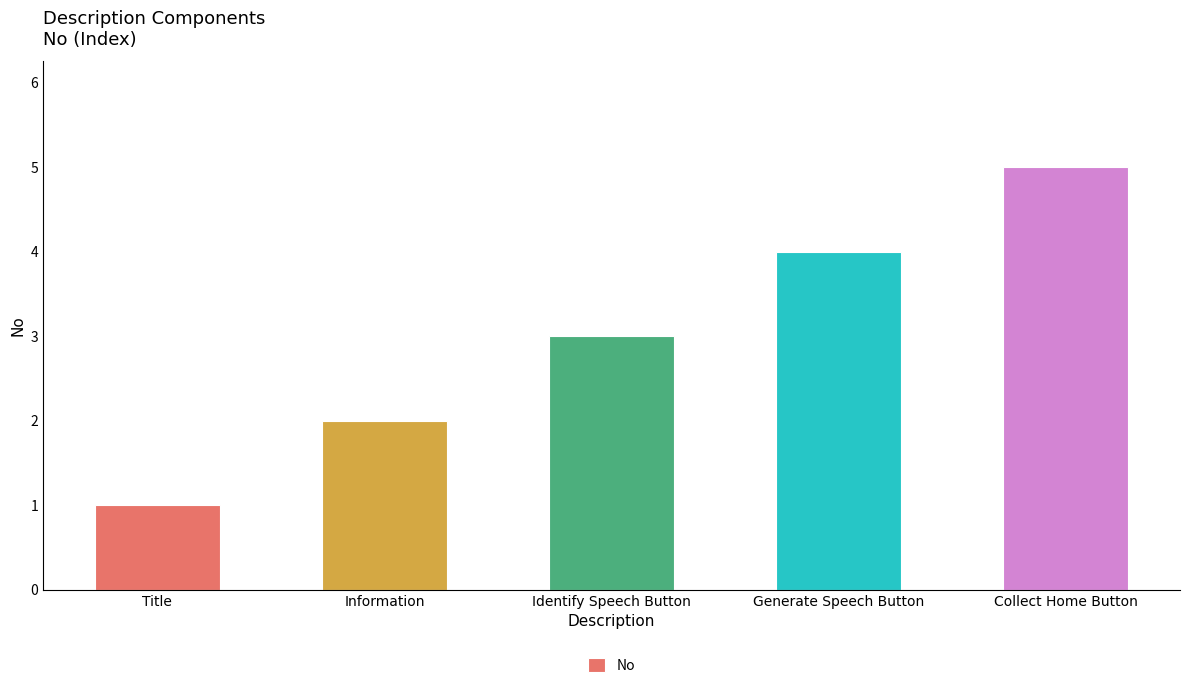

What is the approximate value at Generate Speech Button?

4